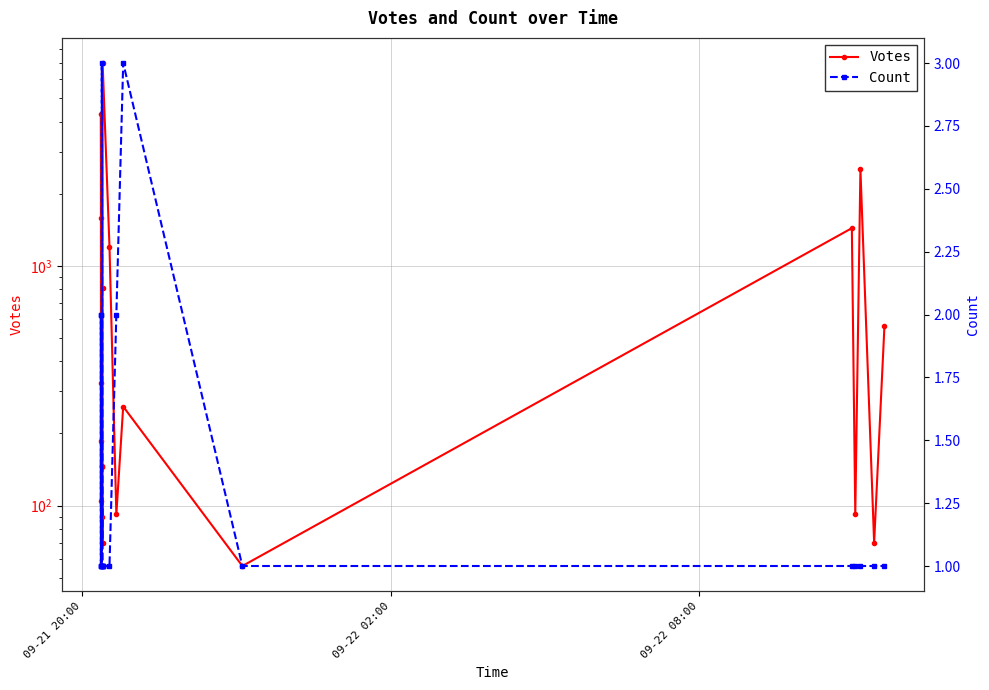

True or false: Count has more than 2 points higher than both neighbors.

True